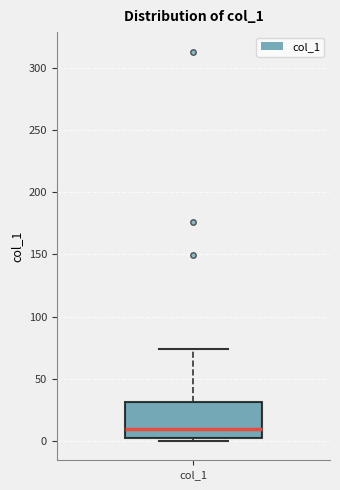

Read this box plot against the y-axis: the position of the median line, the range covered by the box, and the ends of both whiskers. The values are not printed on the chart, so give them approximately, as read against the axis.

median 10, box 0 to 30, whiskers 0 (just below the box's lower edge) to 75